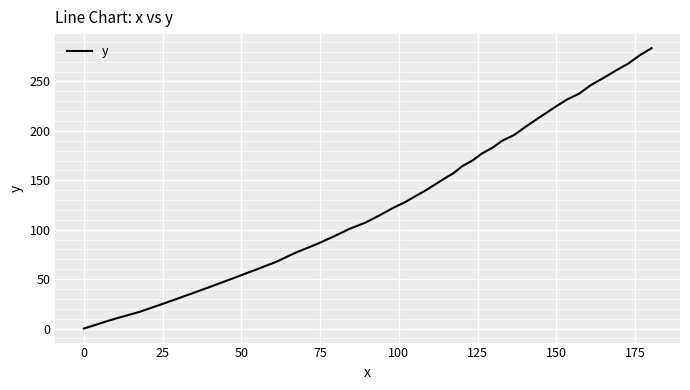

What is the difference between the maximum and minimum values?

283.7